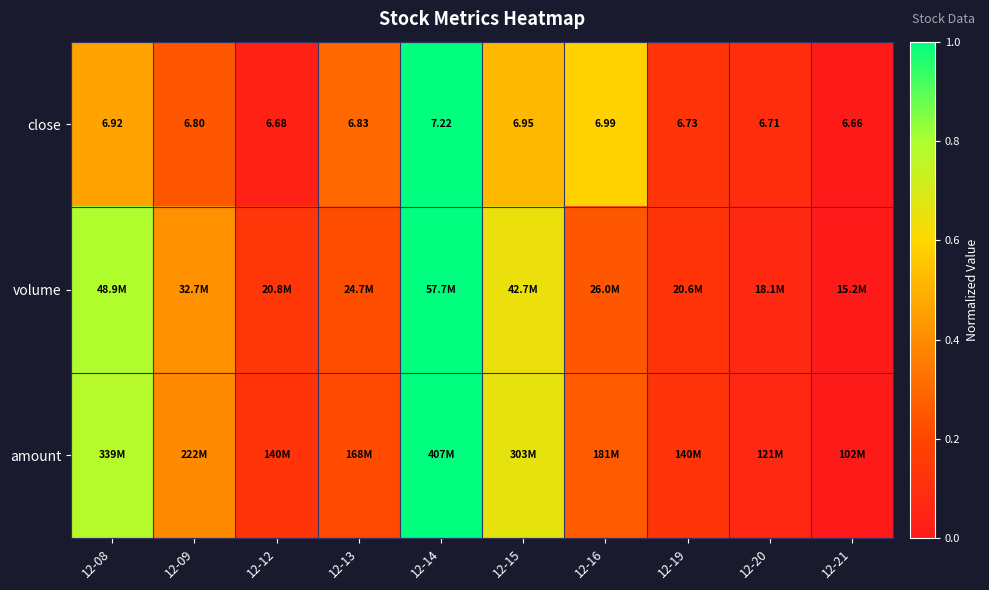

Rank the series by their maximum value, from lowest to highest.

close, volume, amount